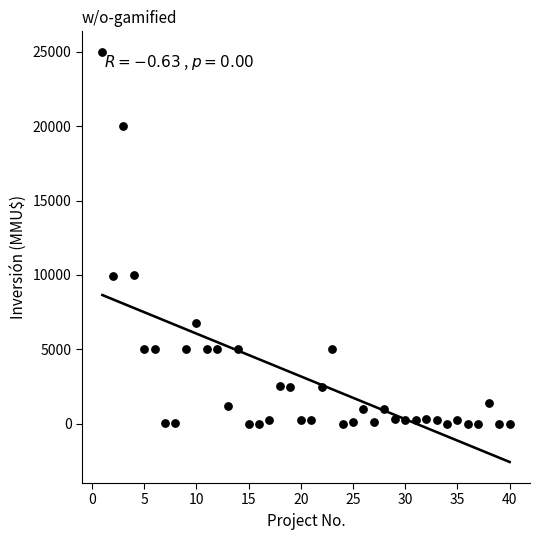

What is the range of X values (max minus min)?

39